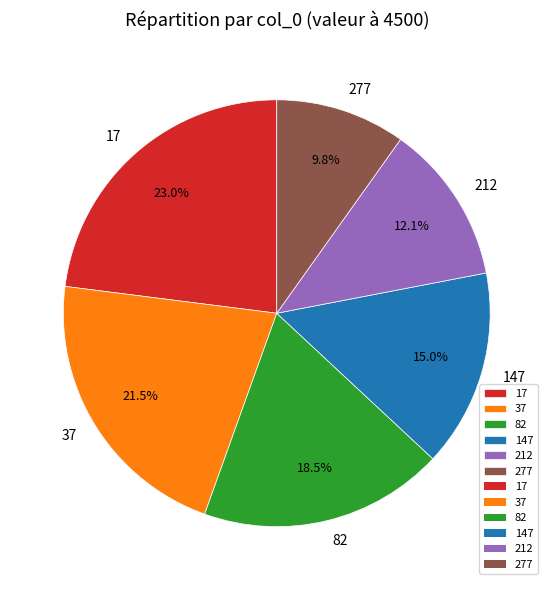

Which category has the biggest portion of the pie?

17